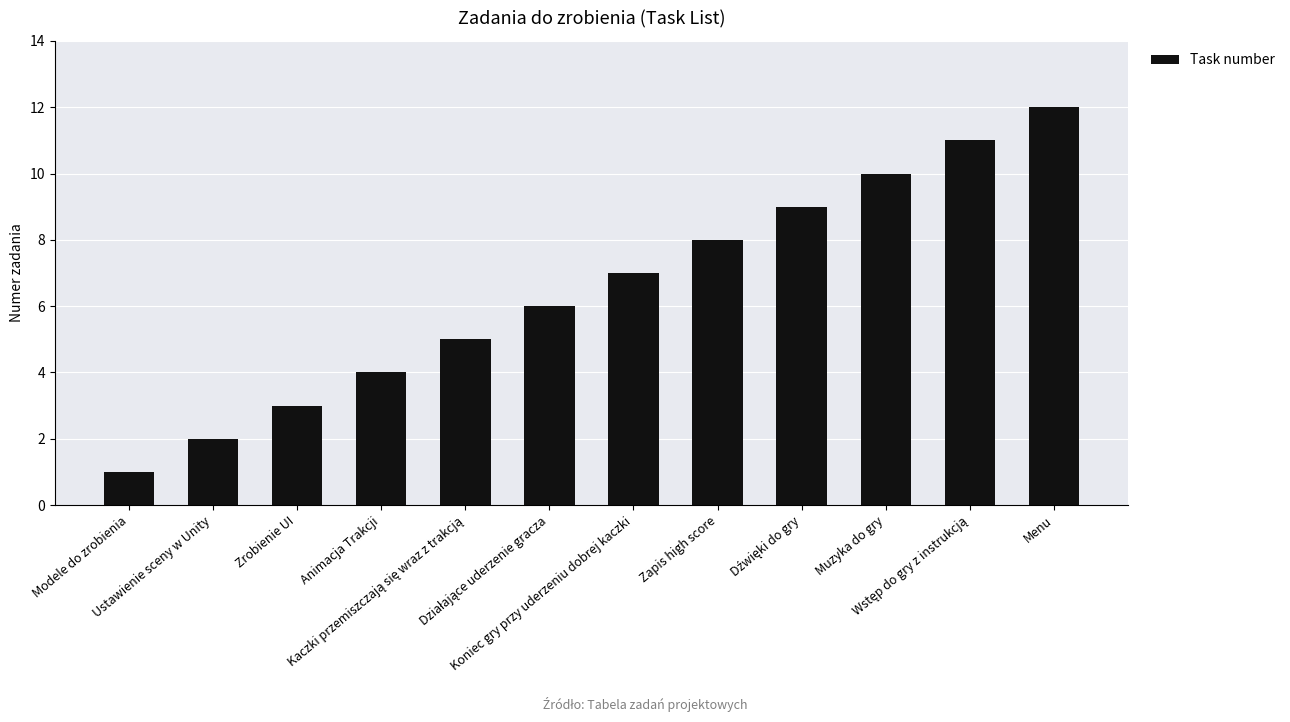

What is the difference between the maximum and minimum values?

11